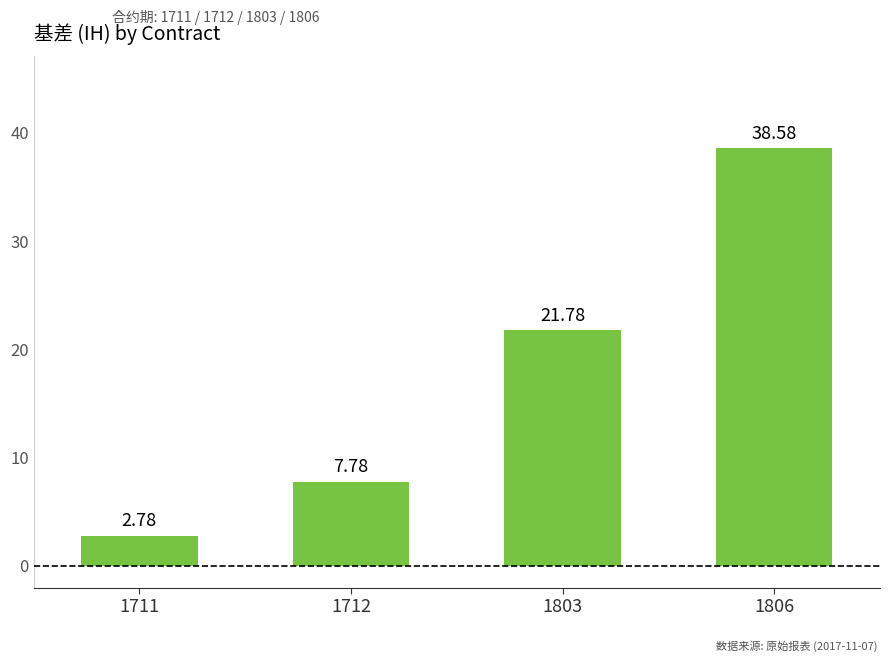

Where is the data nearest to the value 20?

1803